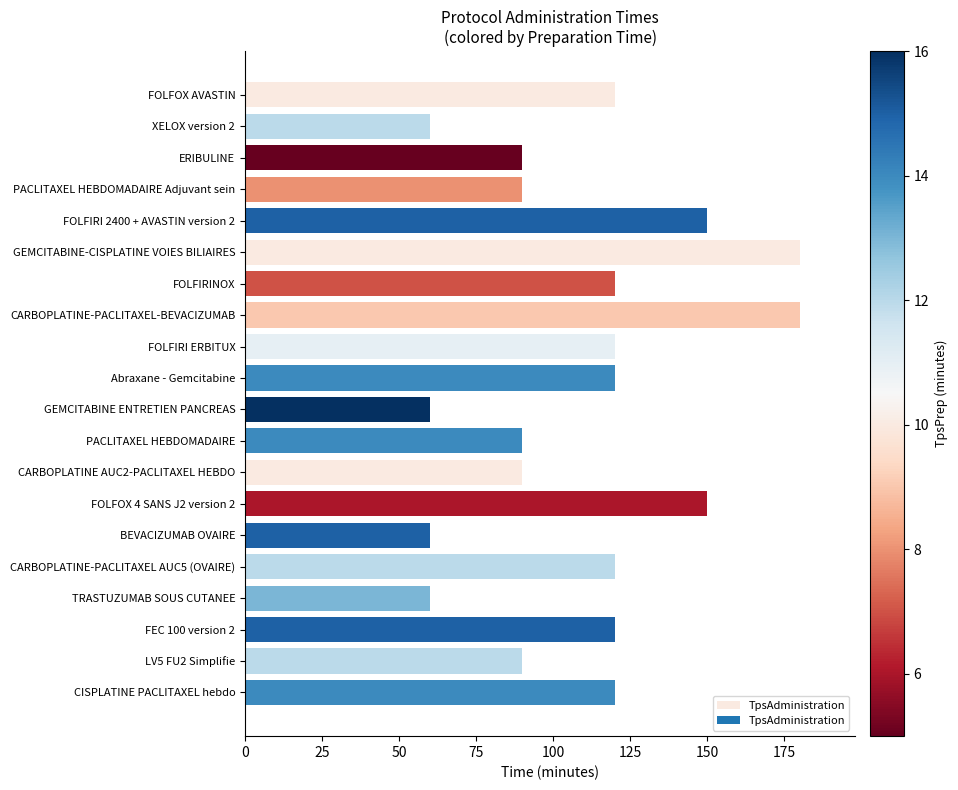

The chart shows a value of 90 at LV5 FU2 Simplifie. True or false?

True